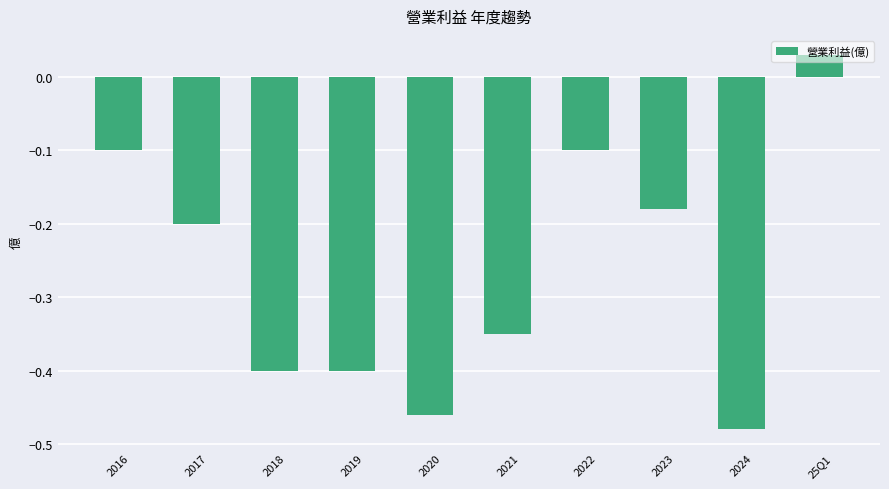

What is the change in value from 2018 to 2024?

-0.1